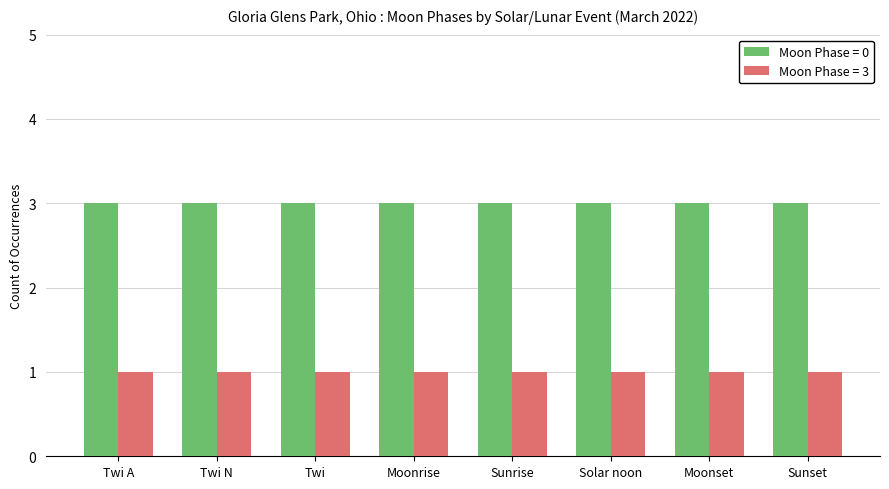

Rank the series by their average value, from lowest to highest.

Moon Phase = 3, Moon Phase = 0